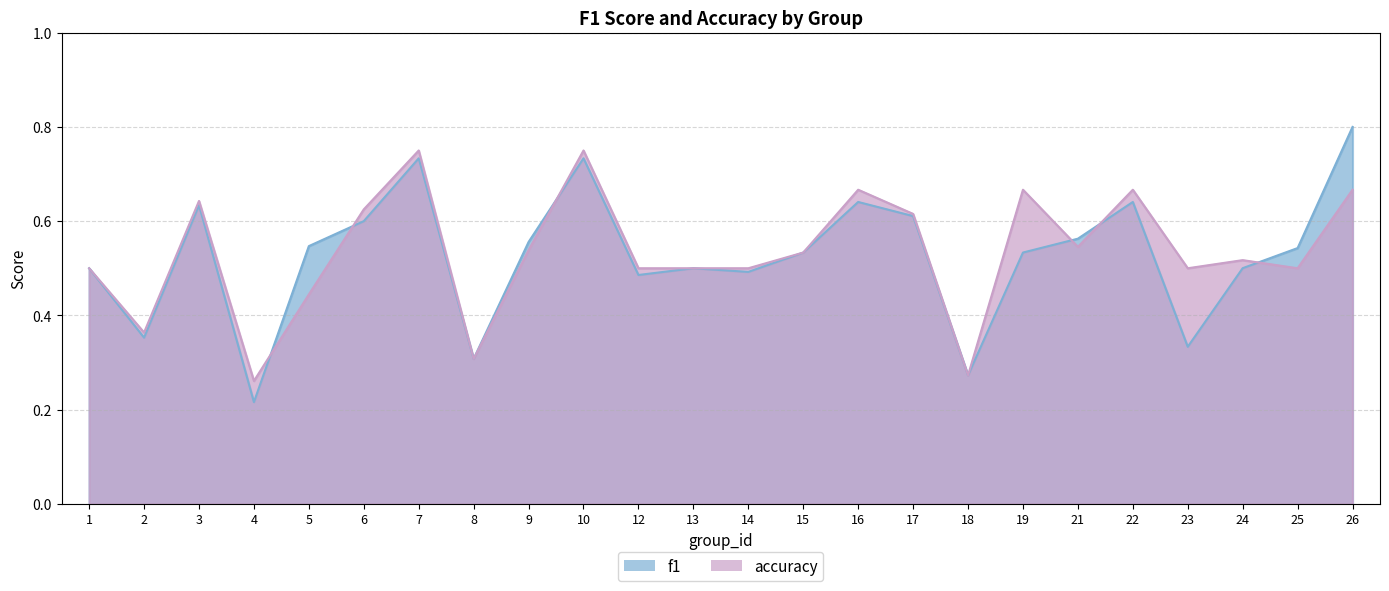

What is the average value of the accuracy series?

0.5